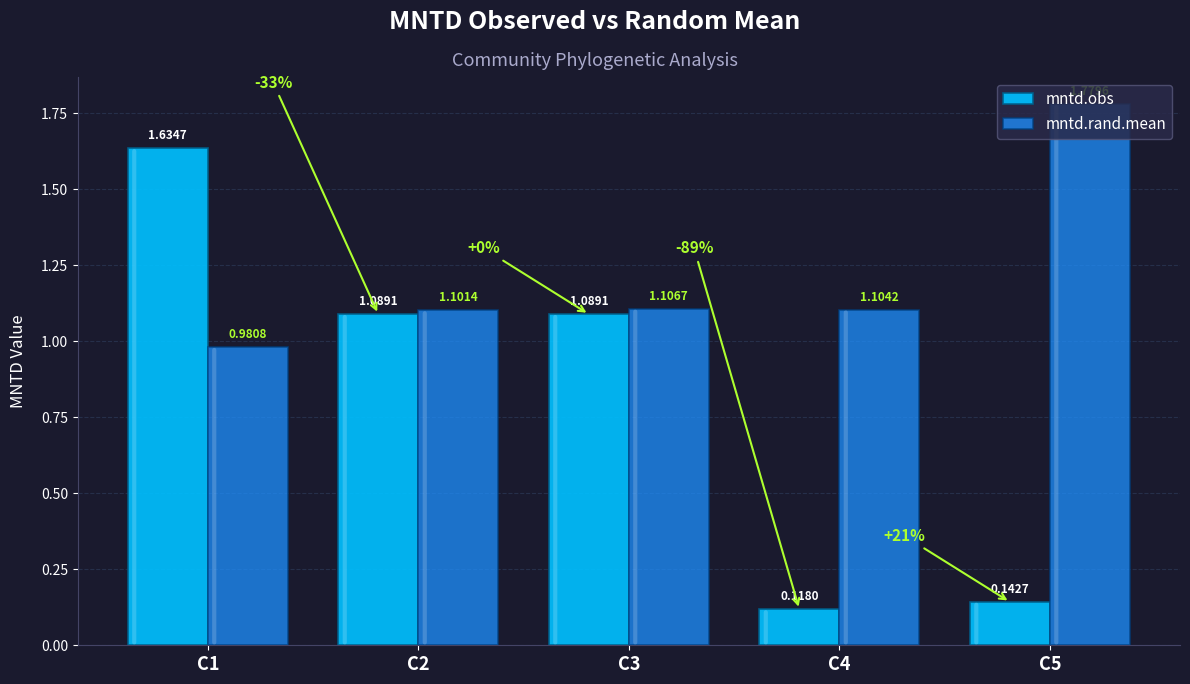

The value of mntd.rand.mean at C2 is 1.1. True or false?

True